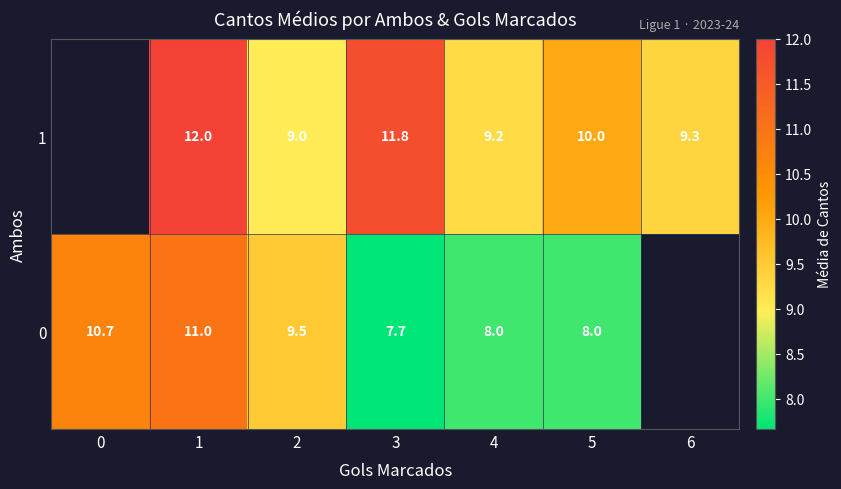

What is the total value across all series at 4?

17.2